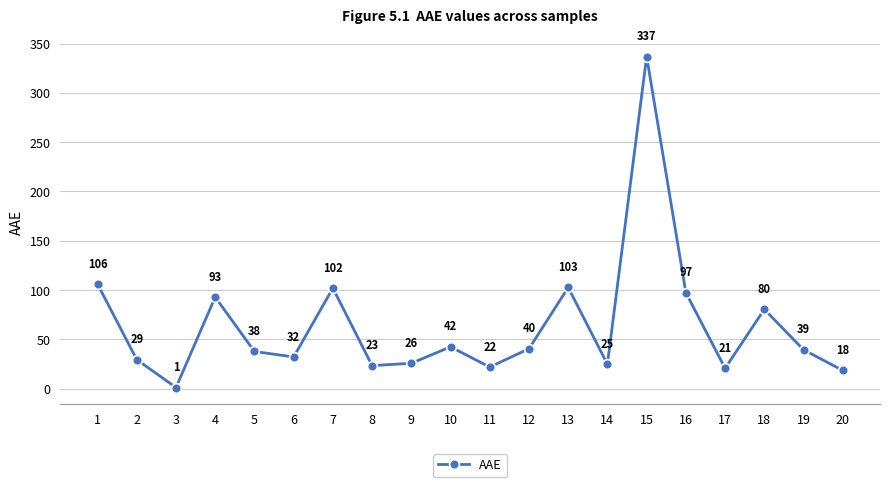

True or false: the data shows 80.4 at 18.

True